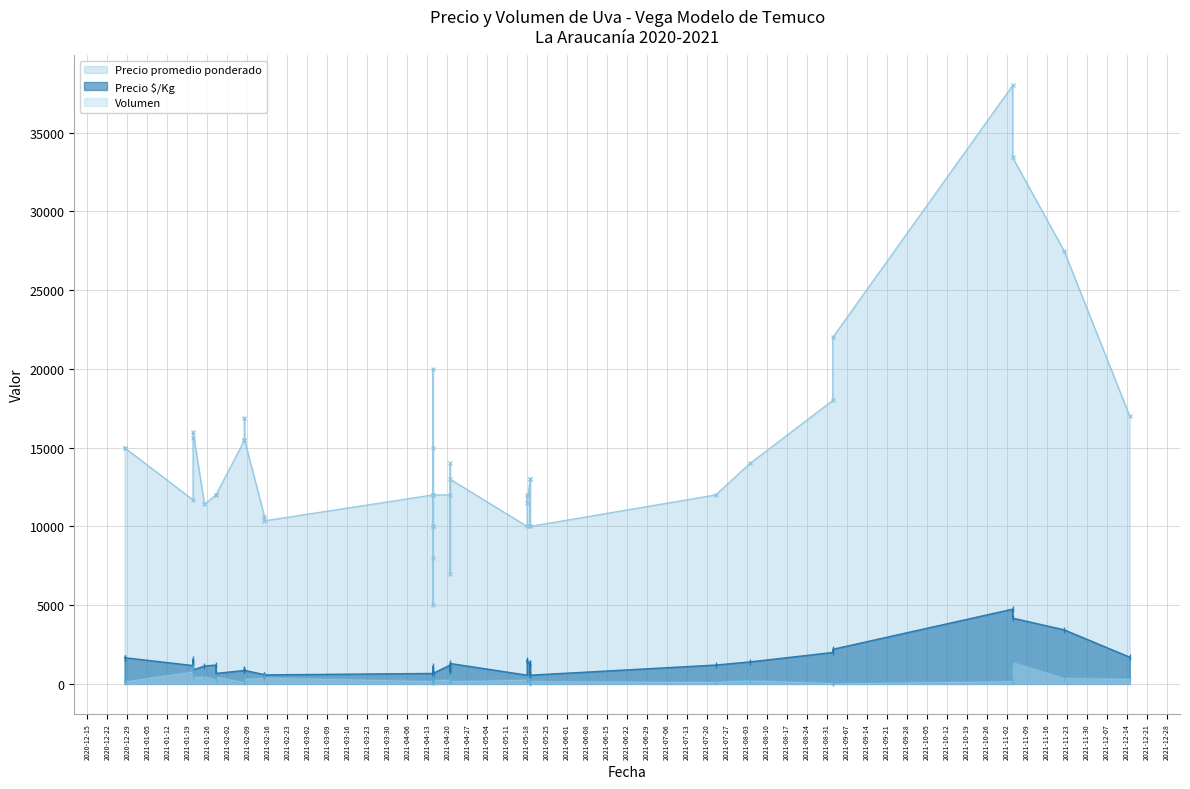

What is the difference between the maximum and minimum values in the Precio promedio ponderado series?

33000